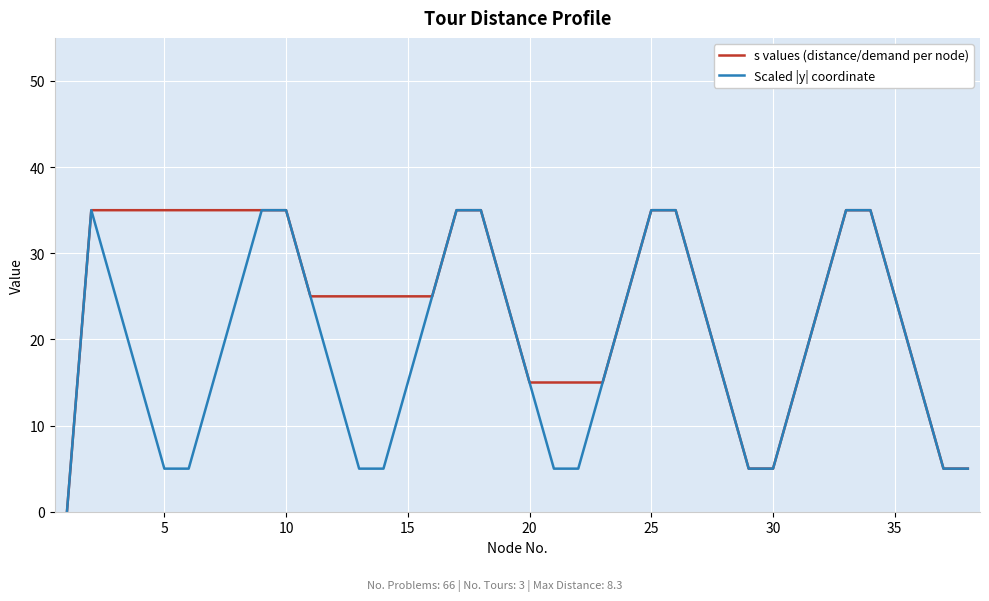

What is the highest value of the Scaled |y| coordinate series?

35